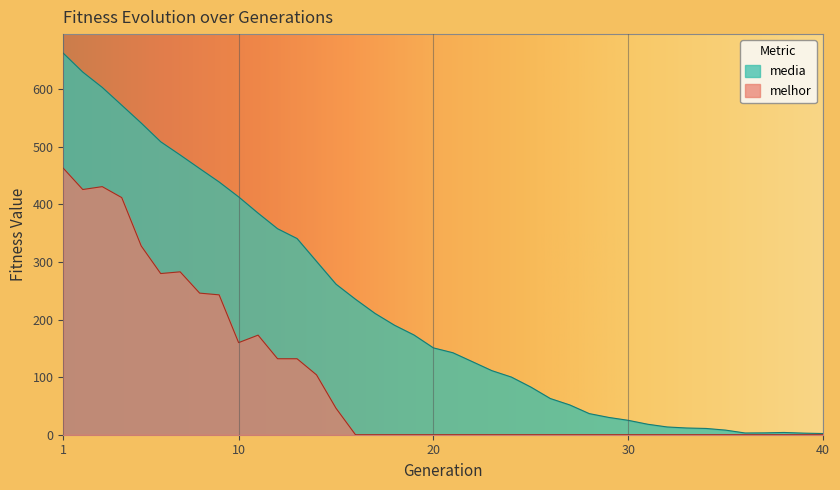

Is the value of media at 11 greater than the value of melhor at 27?

Yes